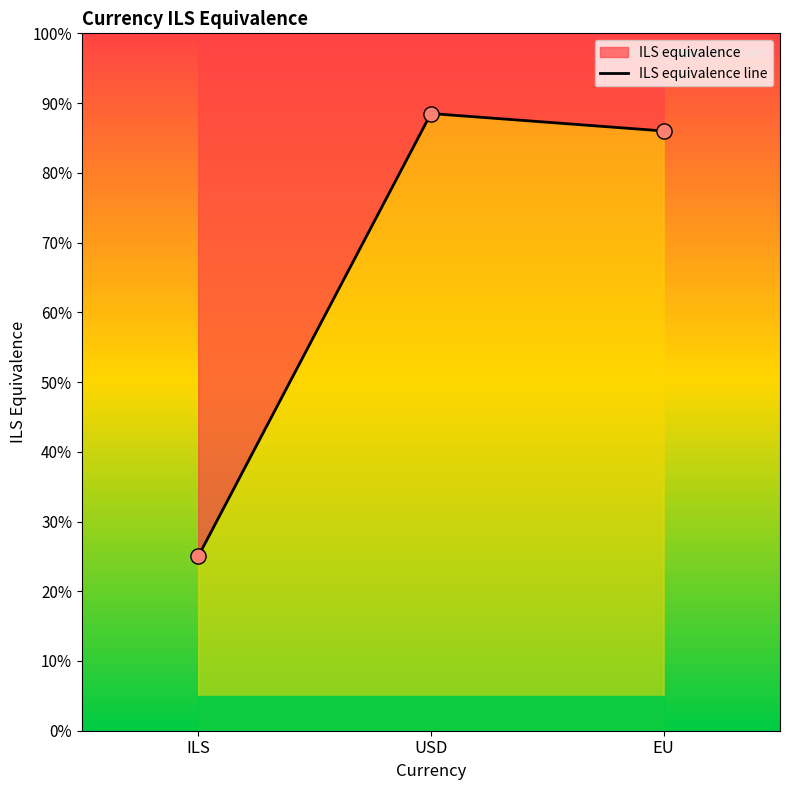

Which has a higher value, USD or EU?

USD